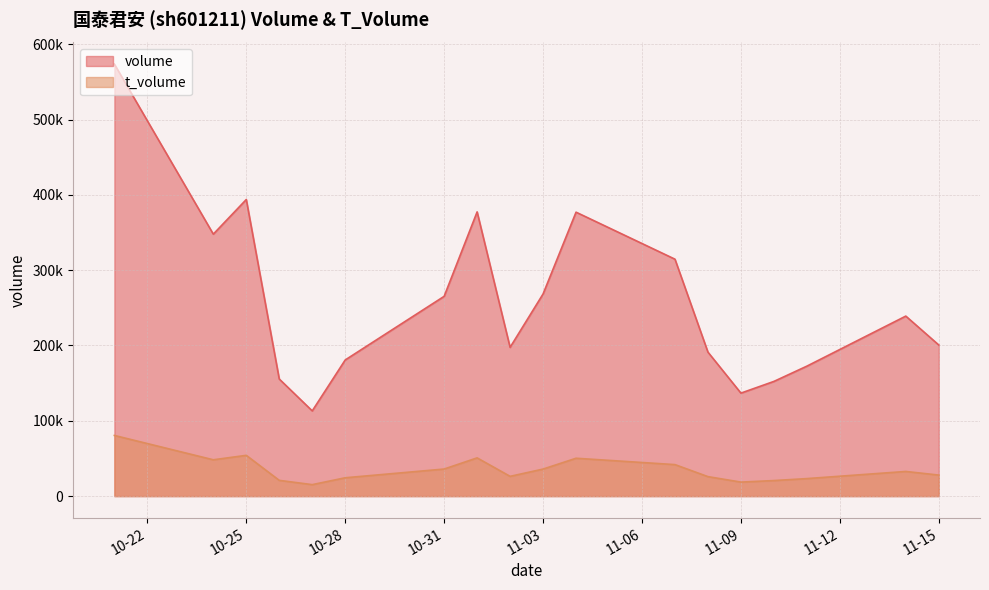

How many data points does each series have?

18